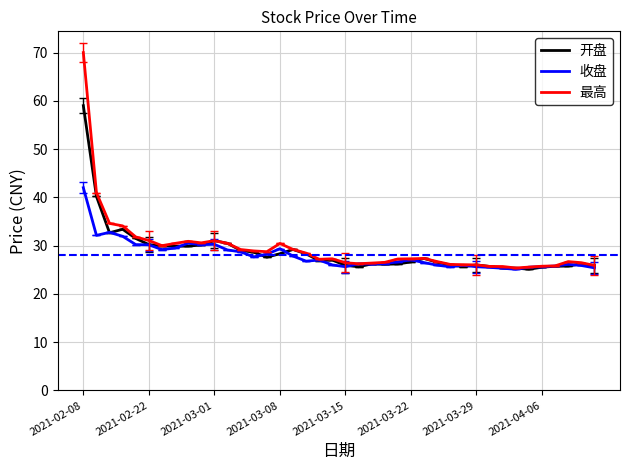

What is the maximum value shown in the chart?

70.0